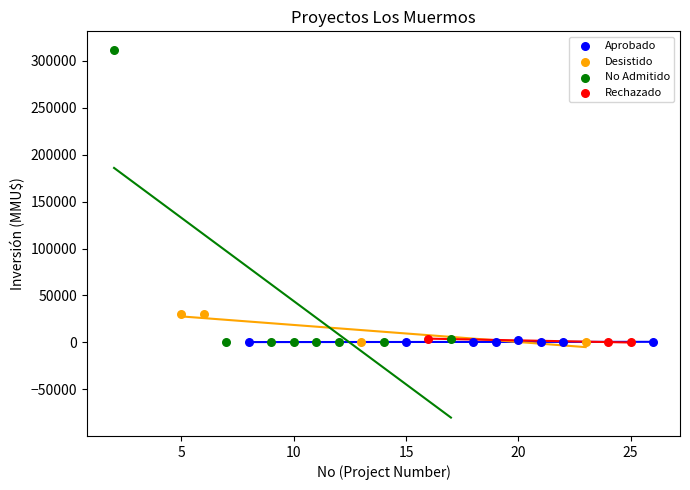

What are all the series names shown in the legend?

Aprobado, Desistido, No Admitido, Rechazado